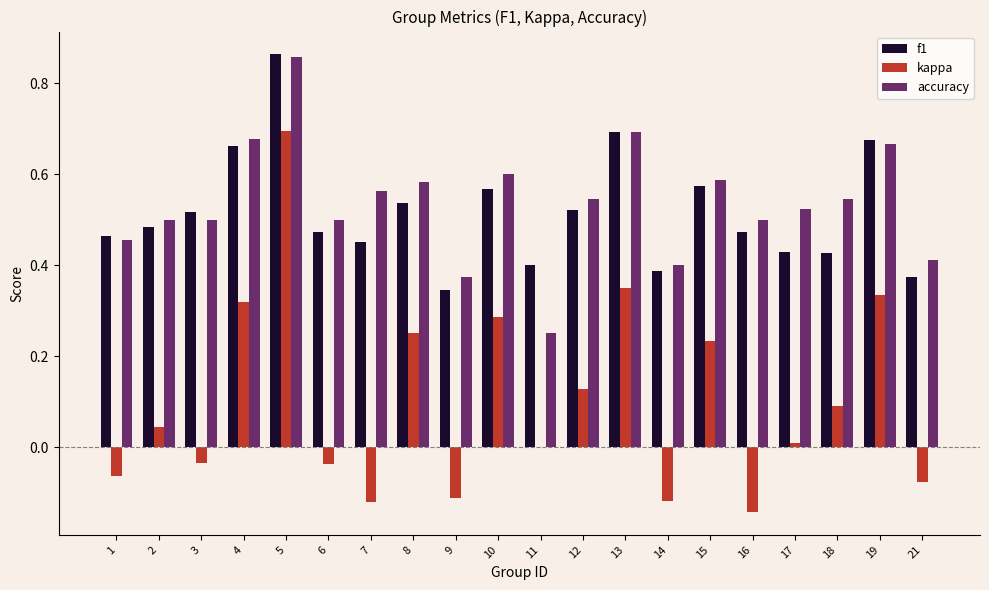

The value of accuracy at 2 is 0.5. True or false?

True